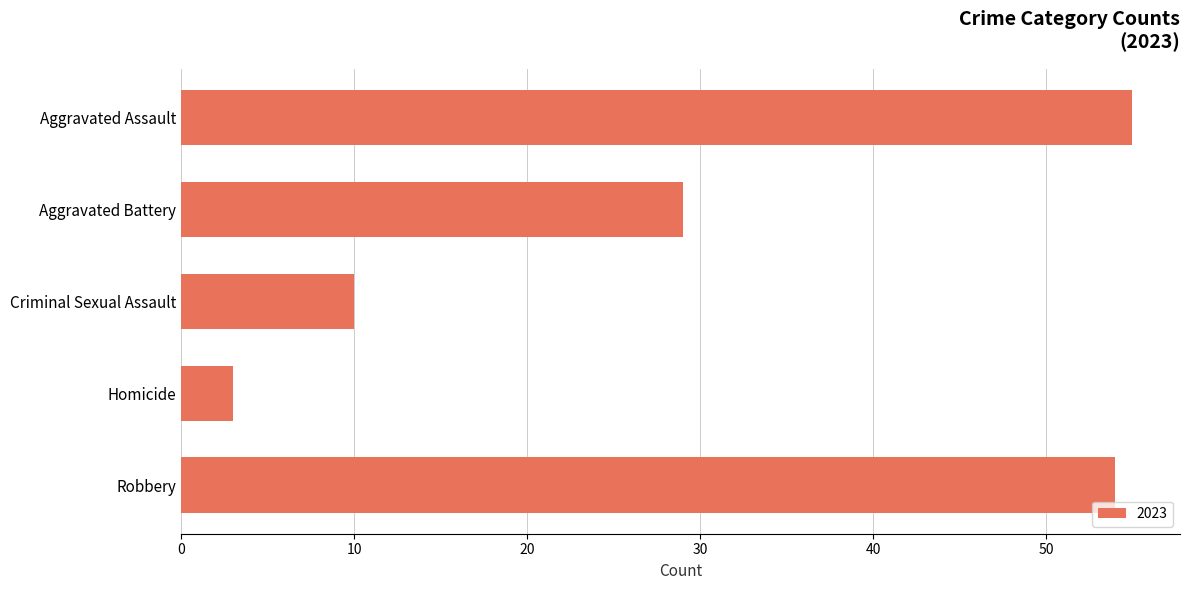

What is the label of the 5th bar from the top?

Robbery